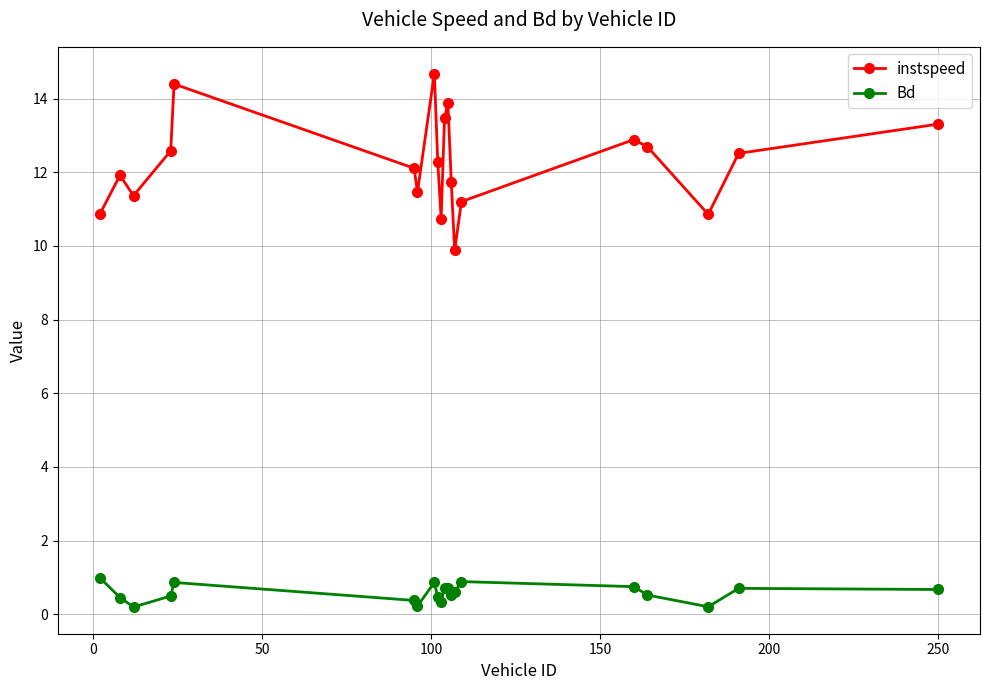

Which series has the widest spread of values?

instspeed